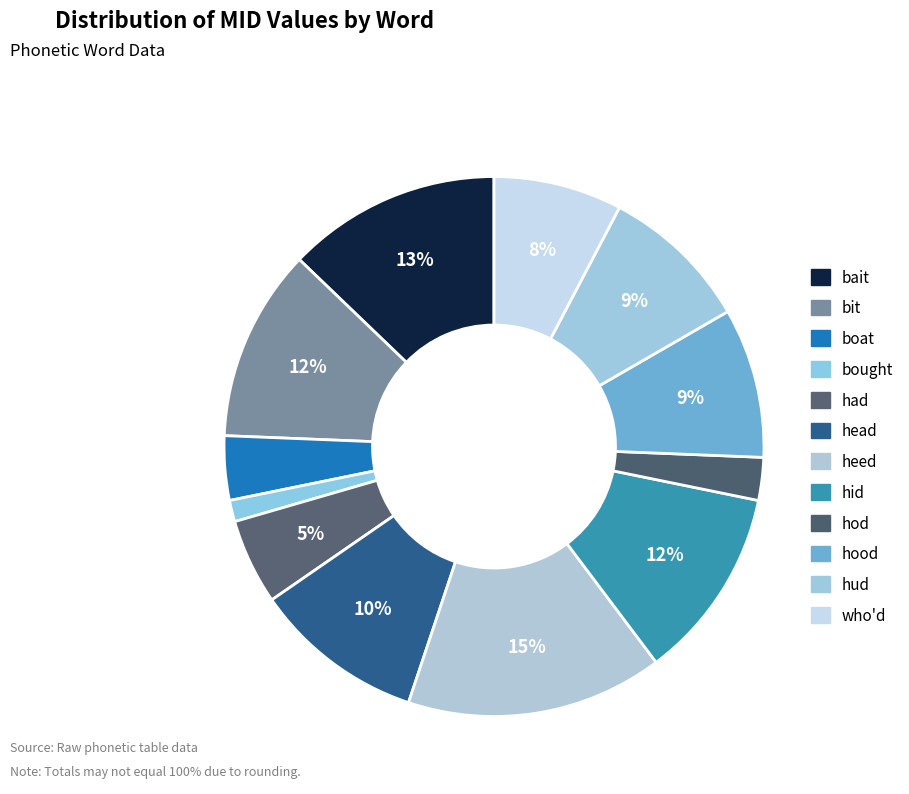

True or false: hod accounts for 3% of the total.

True